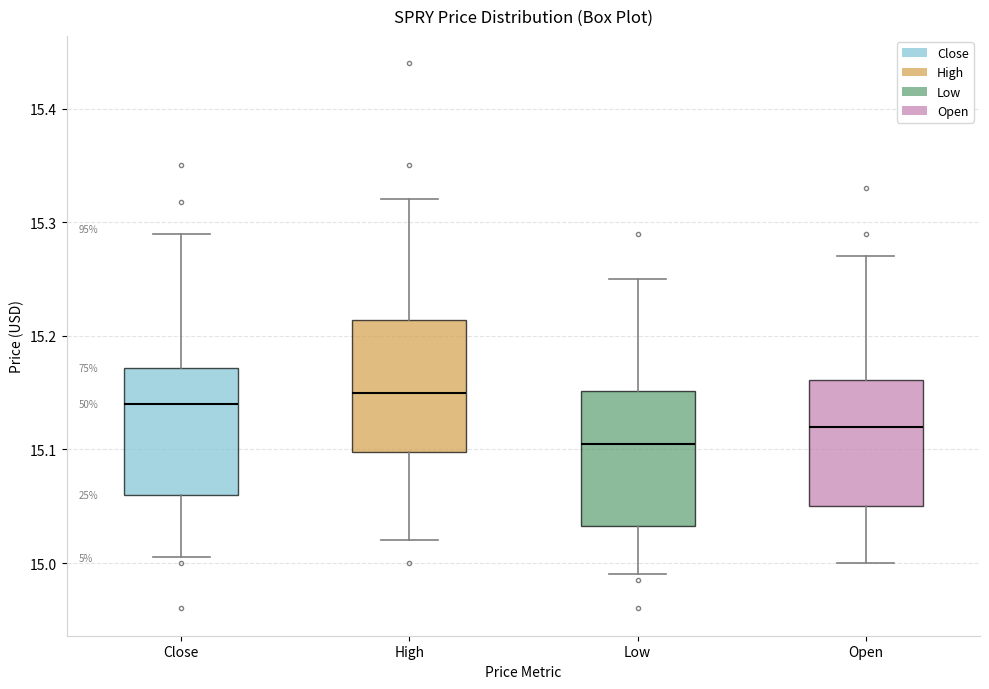

Reading left to right, read every box against the y-axis: the position of its median line, the range the box covers, and the ends of its whiskers. The values are not printed on the chart, so give them approximately, as read against the axis.

Close: median 15.14, box 15.06 to 15.17, whiskers 15.01 to 15.29
High: median 15.15, box 15.10 to 15.21, whiskers 15.02 to 15.32
Low: median 15.11, box 15.03 to 15.15, whiskers 14.99 to 15.25
Open: median 15.12, box 15.05 to 15.16, whiskers 15.00 to 15.27